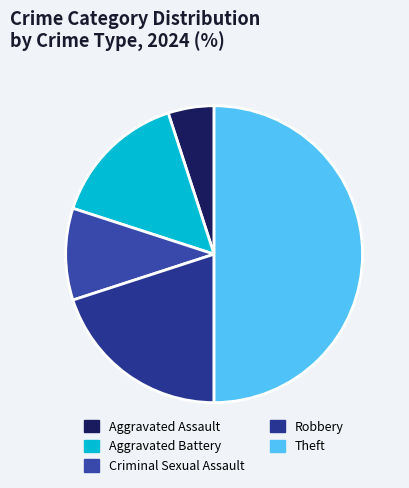

Does any single category account for the majority?

No